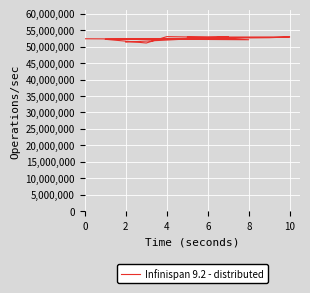

Which has a higher value, 8 or 10?

8